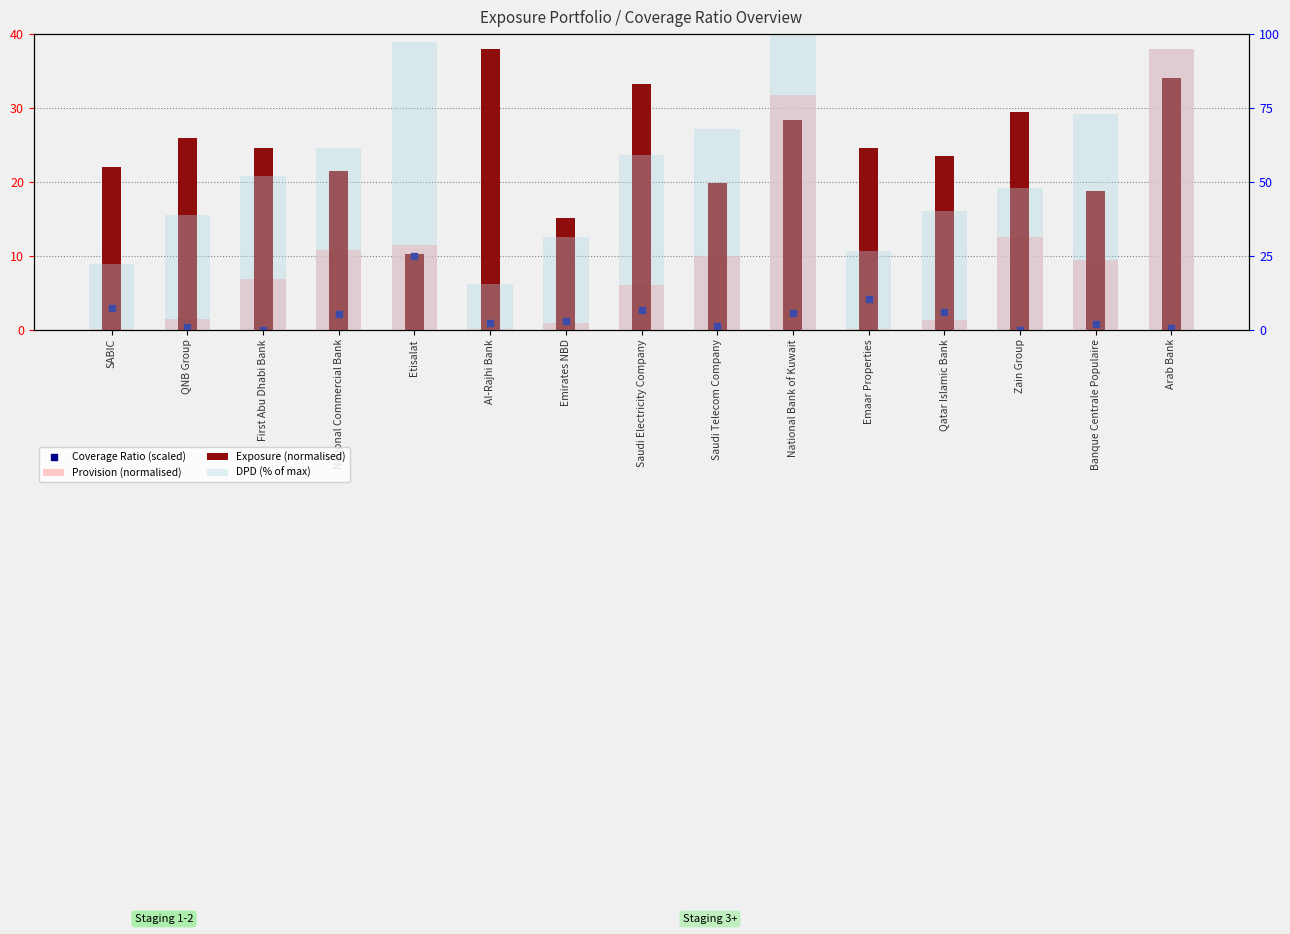

What is the total value across all series at Banque Centrale Populaire?

102.0